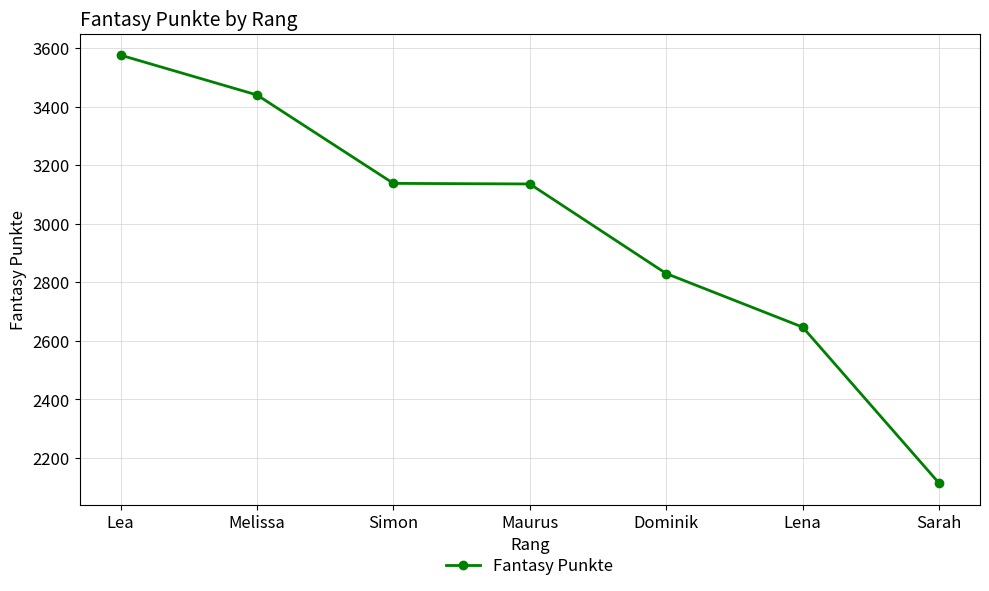

Which category has the lowest value across all series?

Sarah